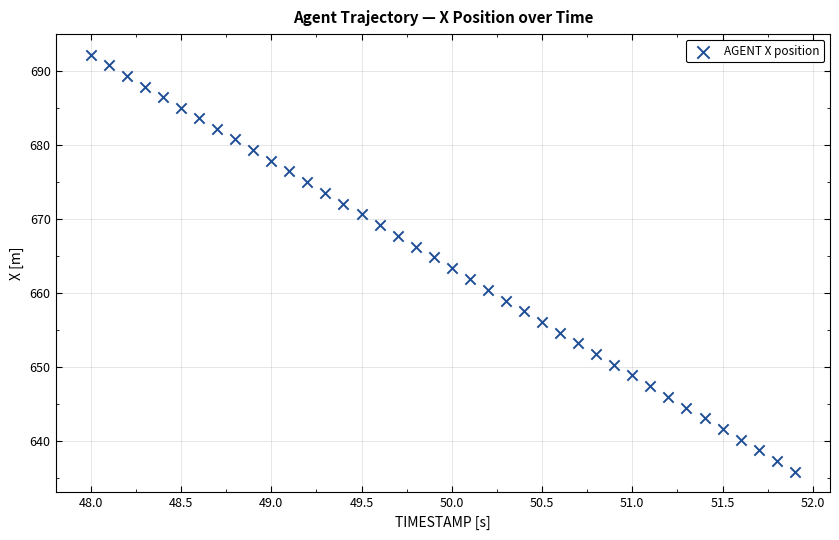

What is the range of X values (max minus min)?

3.9